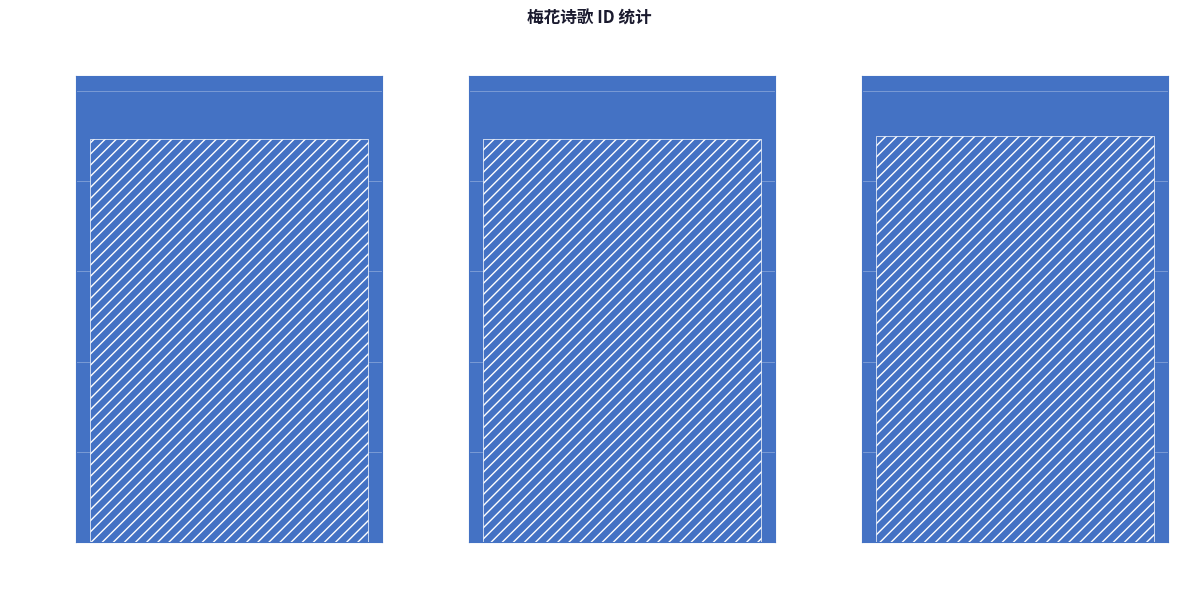

Does the chart contain any negative values?

No